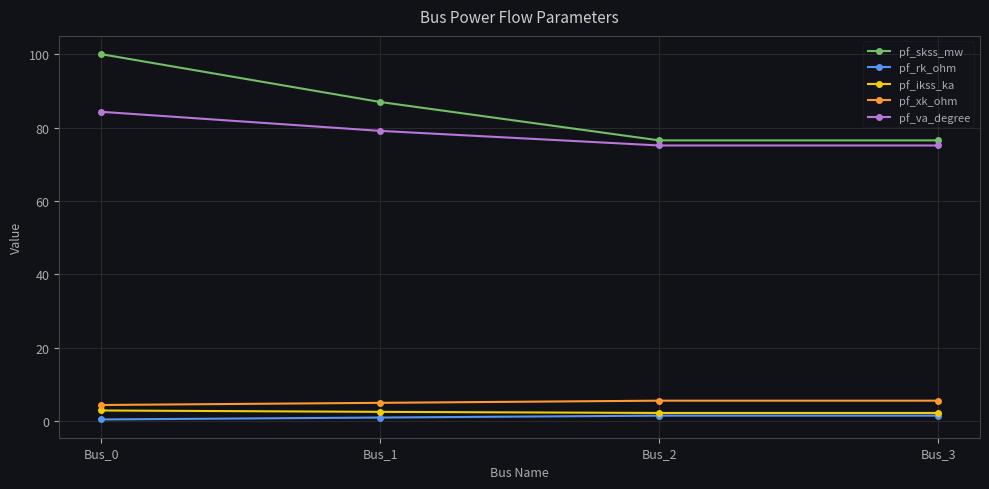

At how many categories does at least one series exceed 80?

2